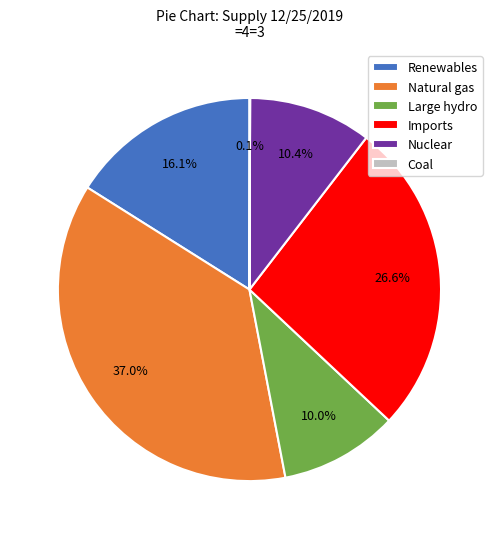

Does Renewables represent more than half of the total?

No